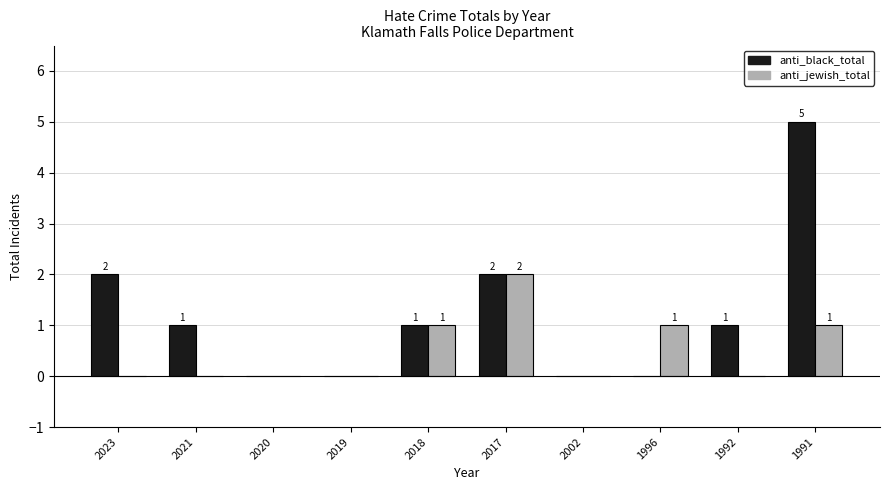

Reading left to right, list all the values displayed in this chart.

anti_black_total: 2023=2	2021=1	2020=0	2019=0	2018=1	2017=2	2002=0	1996=0	1992=1	1991=5
anti_jewish_total: 2023=0	2021=0	2020=0	2019=0	2018=1	2017=2	2002=0	1996=1	1992=0	1991=1